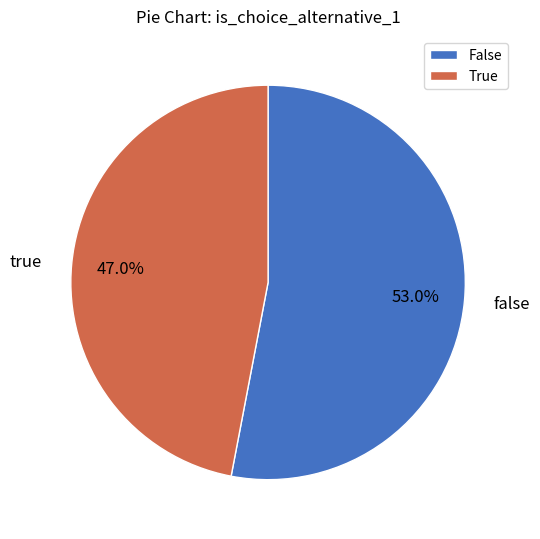

Do false and true together represent more than half of the pie?

Yes